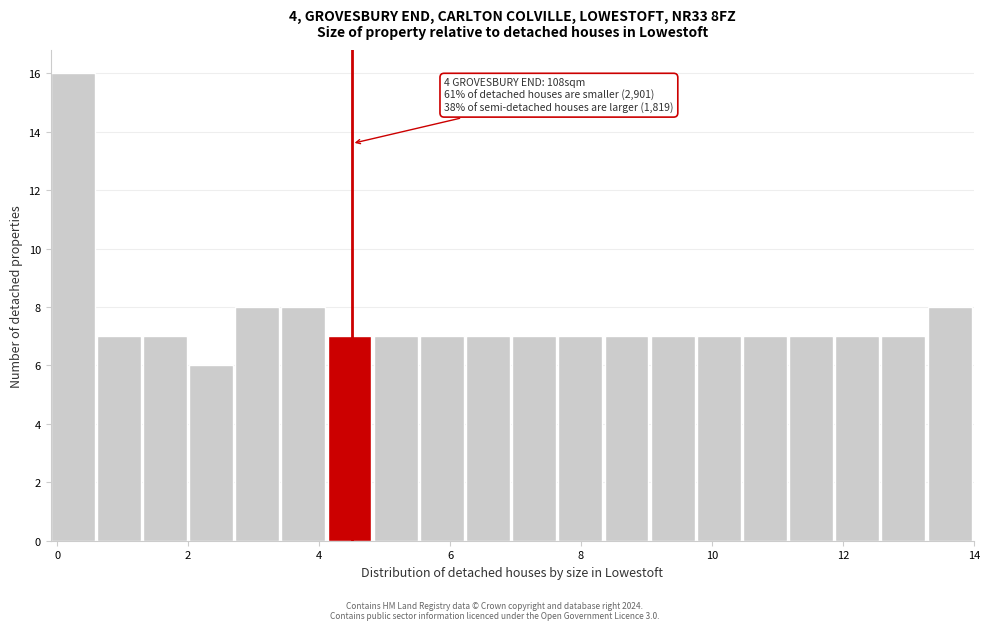

Around what value on the x-axis is the tallest bar? Give the approximate position of its centre, as read against the axis.

0.2